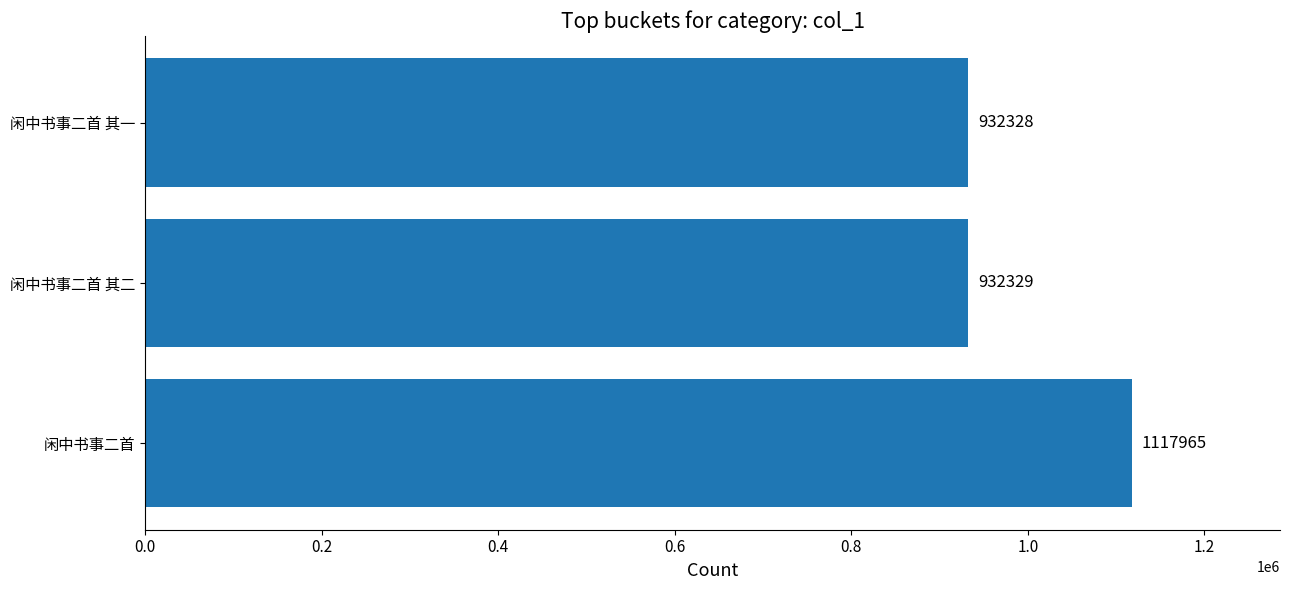

Which label corresponds to the largest value in the chart?

闲中书事二首